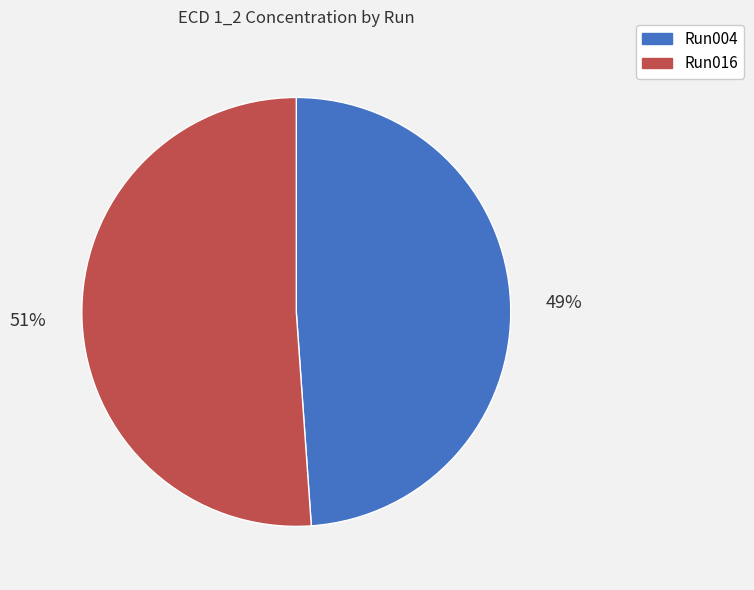

Does any single category account for the majority?

Yes